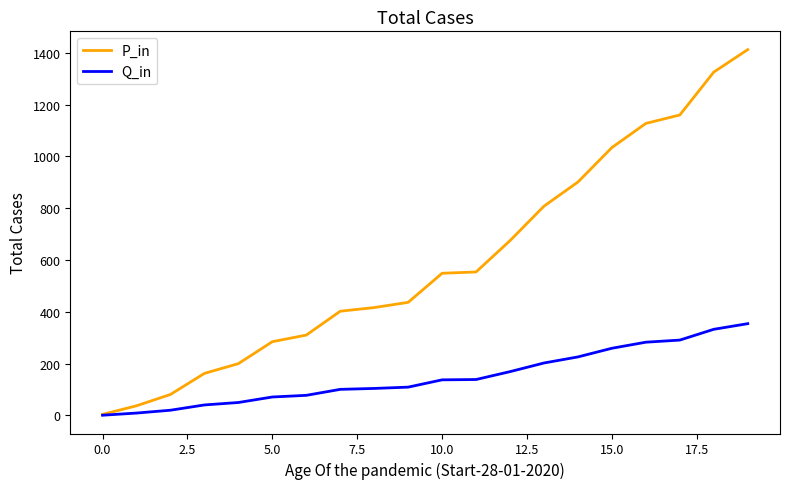

How many categories are shown in the chart?

20